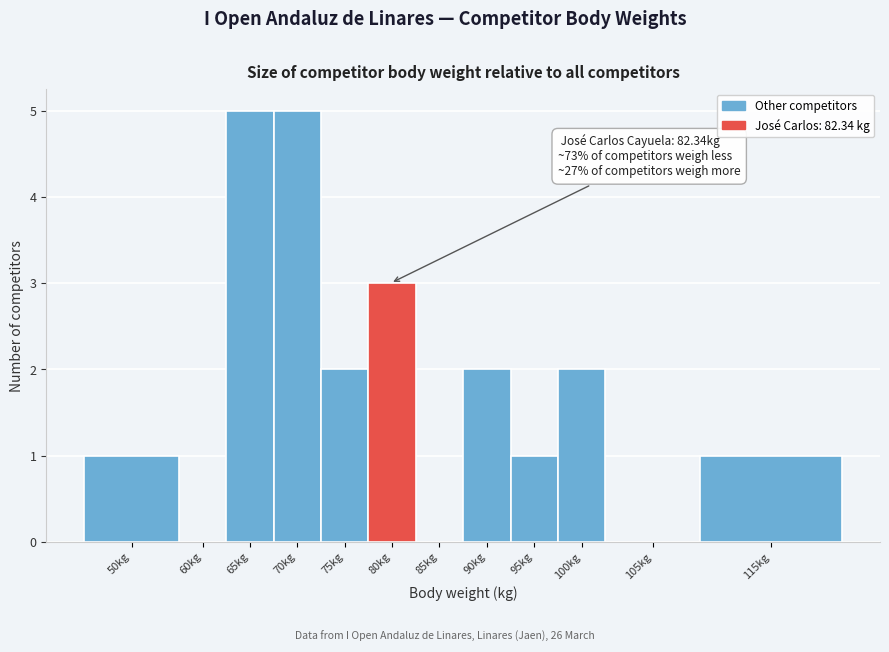

Reading left to right, what are all the values shown in this chart?

50kg=1	60kg=0	65kg=5	70kg=5	75kg=2	80kg=3	85kg=0	90kg=2	95kg=1	100kg=2	105kg=0	115kg=1